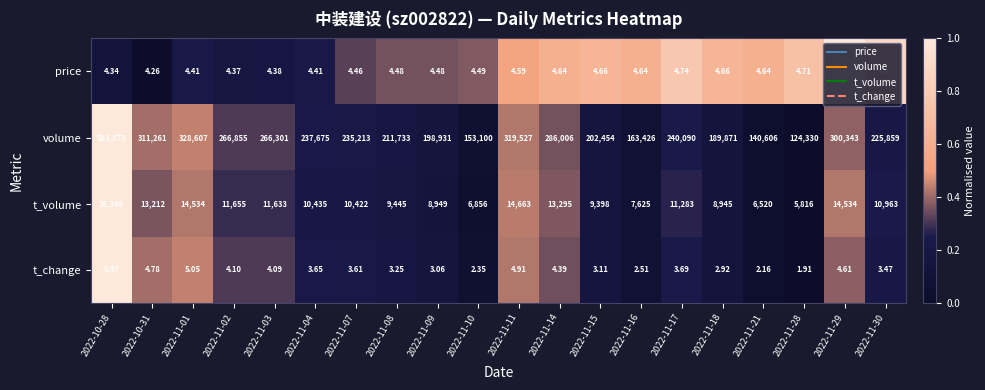

Is the value of t_volume at 2022-11-16 greater than the value of volume at 2022-11-07?

No